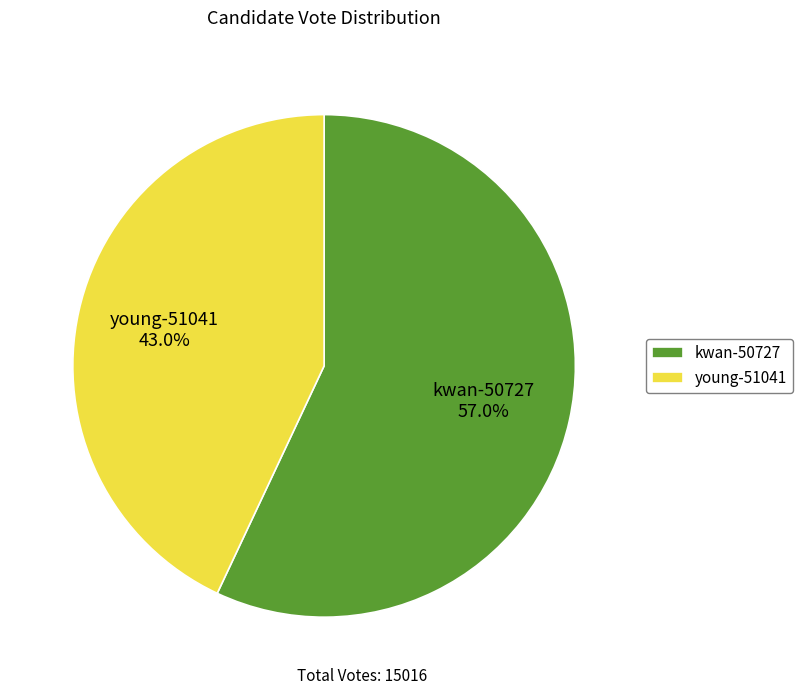

Does any single category account for the majority?

Yes